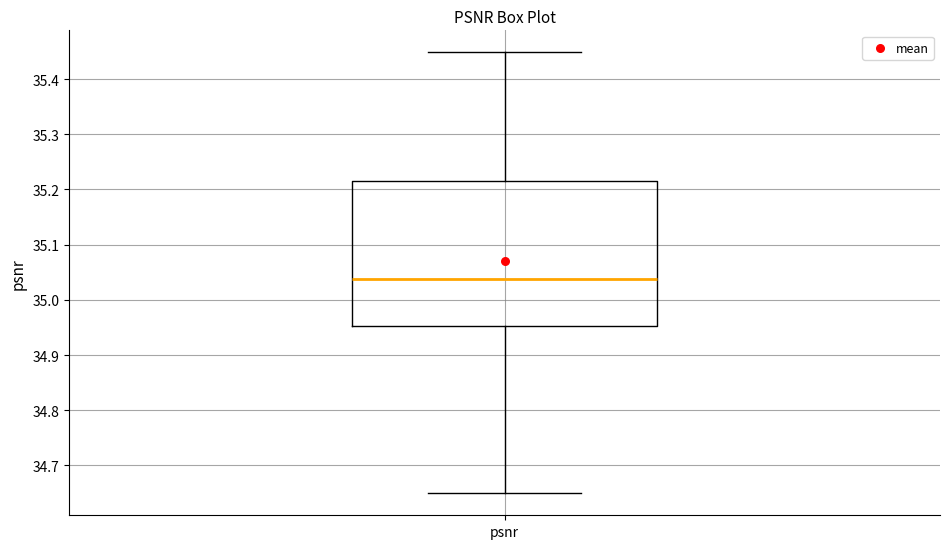

Transcribe this box plot: give where the median line is, the range the box spans, and where the two whiskers end, as read against the y-axis. The values are not printed on the chart, so give them approximately, as read against the axis.

median 35.04, box 34.95 to 35.22, whiskers 34.65 to 35.45